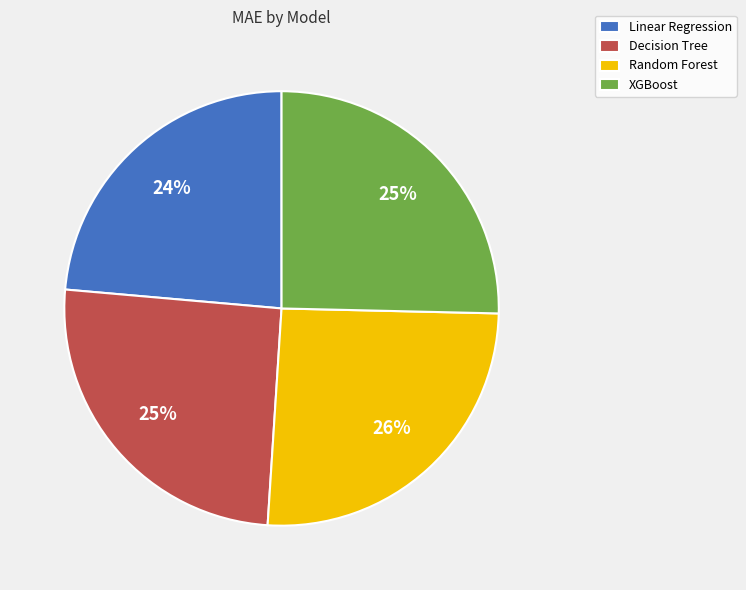

Which has a higher value, Decision Tree or Linear Regression?

Decision Tree